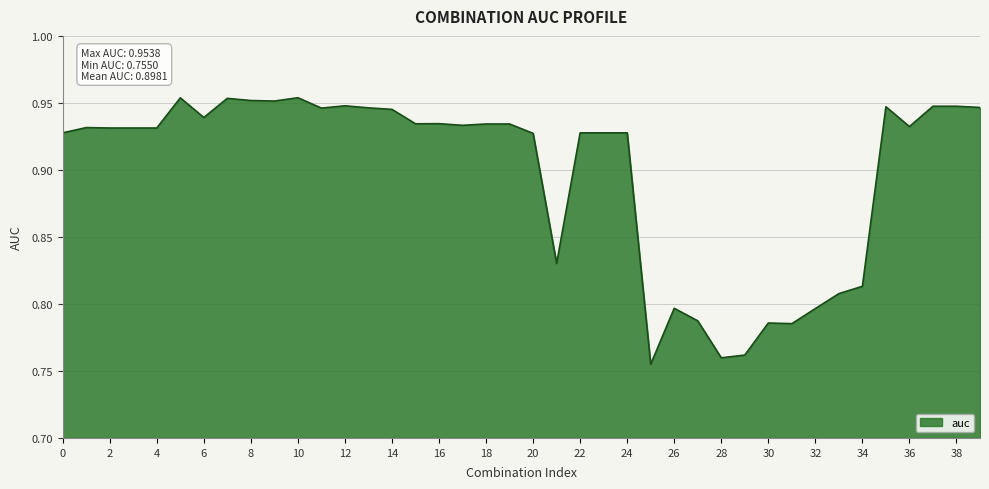

Does the chart display data point markers on the line(s)?

No